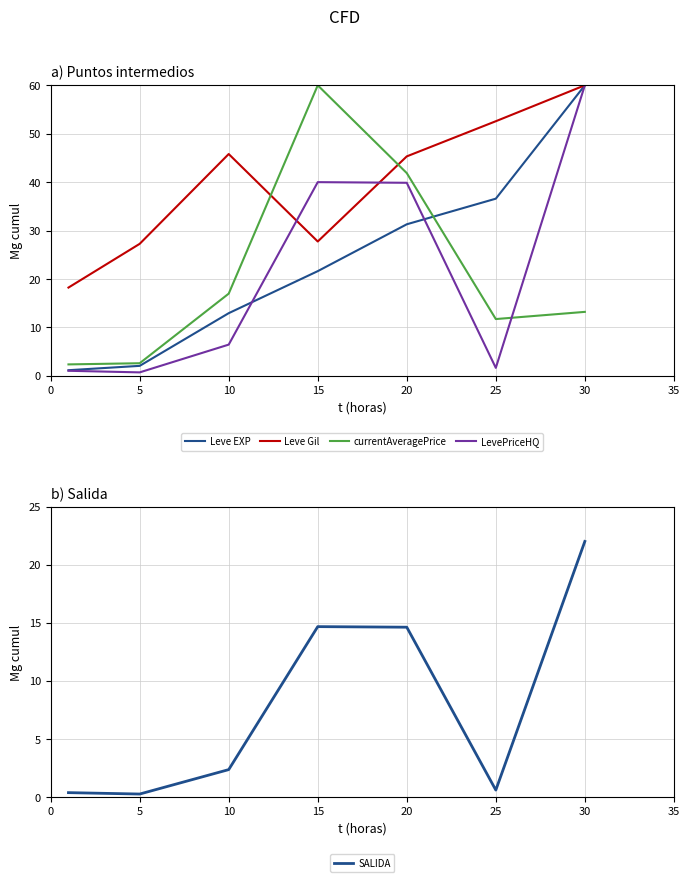

At which label does LevePriceHQ reach its peak?

30